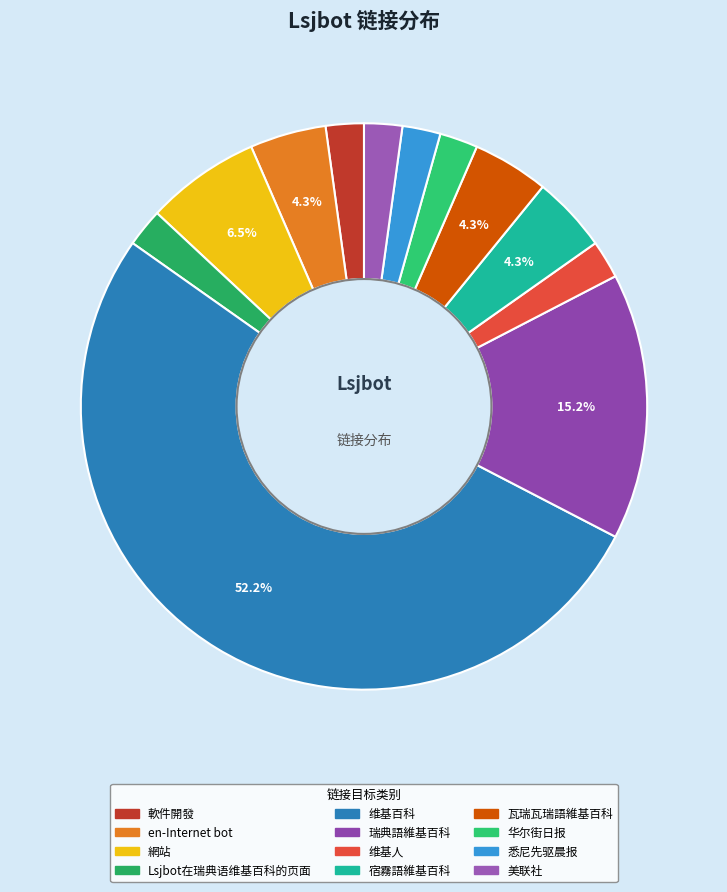

Is there any slice that represents more than half of the pie?

Yes